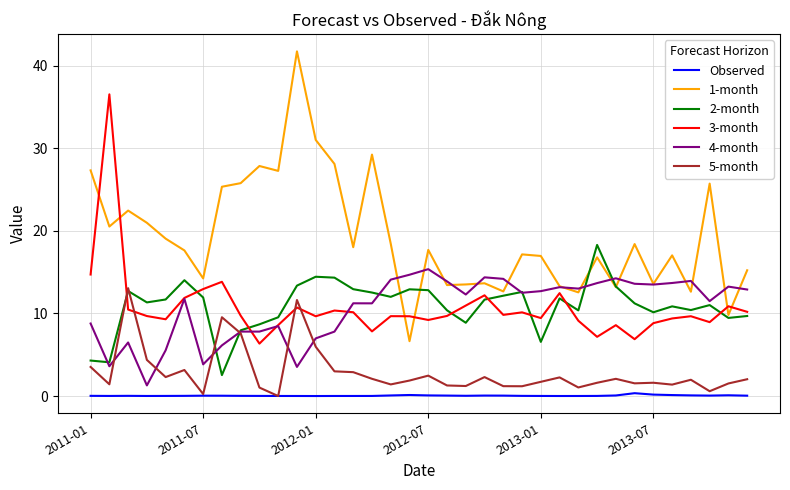

True or false: Observed and 3-month intersect in this chart.

False